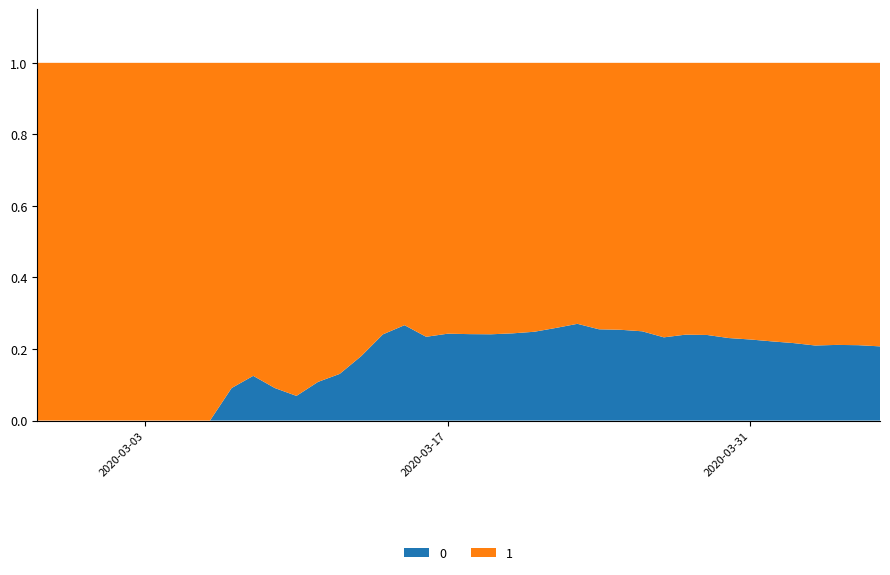

Reading right to left, extract all data points from this chart.

0: 2020-04-06=1054	2020-04-05=996	2020-04-04=950	2020-04-03=890	2020-04-02=839	2020-04-01=781	2020-03-31=720	2020-03-30=639	2020-03-29=578	2020-03-28=517	2020-03-27=435	2020-03-26=384	2020-03-25=319	2020-03-24=263	2020-03-23=225	2020-03-22=175	2020-03-21=140	2020-03-20=108	2020-03-19=82	2020-03-18=65	2020-03-17=51	2020-03-16=37	2020-03-15=28	2020-03-14=20	2020-03-13=11	2020-03-12=6	2020-03-11=4	2020-03-10=2	2020-03-09=2	2020-03-08=2	2020-03-07=1	2020-03-06=0	2020-03-05=0	2020-03-04=0	2020-03-03=0	2020-03-02=0	2020-03-01=0	2020-02-29=0	2020-02-28=0	2020-02-27=0
1: 2020-04-06=4028	2020-04-05=3731	2020-04-04=3542	2020-04-03=3351	2020-04-02=3035	2020-04-01=2747	2020-03-31=2457	2020-03-30=2131	2020-03-29=1838	2020-03-28=1636	2020-03-27=1435	2020-03-26=1155	2020-03-25=938	2020-03-24=768	2020-03-23=607	2020-03-22=501	2020-03-21=424	2020-03-20=335	2020-03-19=258	2020-03-18=204	2020-03-17=159	2020-03-16=121	2020-03-15=77	2020-03-14=63	2020-03-13=50	2020-03-12=40	2020-03-11=33	2020-03-10=27	2020-03-09=20	2020-03-08=14	2020-03-07=10	2020-03-06=9	2020-03-05=9	2020-03-04=8	2020-03-03=6	2020-03-02=5	2020-03-01=4	2020-02-29=4	2020-02-28=4	2020-02-27=3